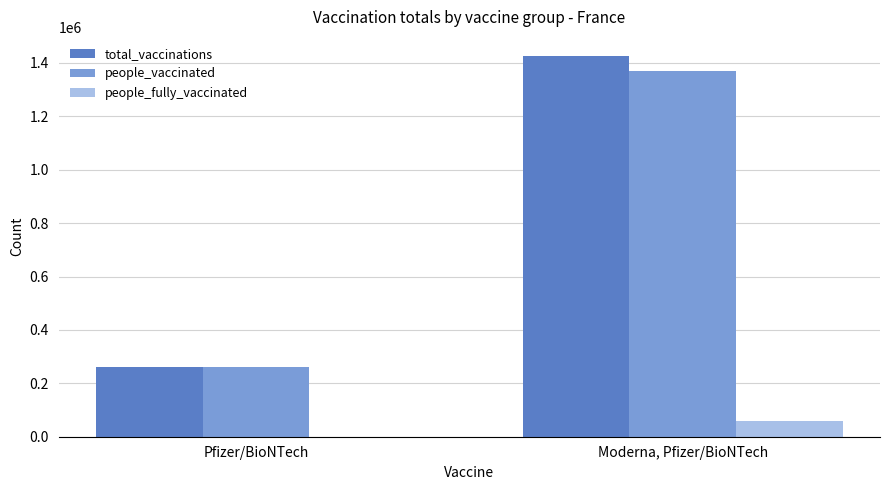

Between Pfizer/BioNTech and Moderna, Pfizer/BioNTech, which series saw the biggest shift?

total_vaccinations